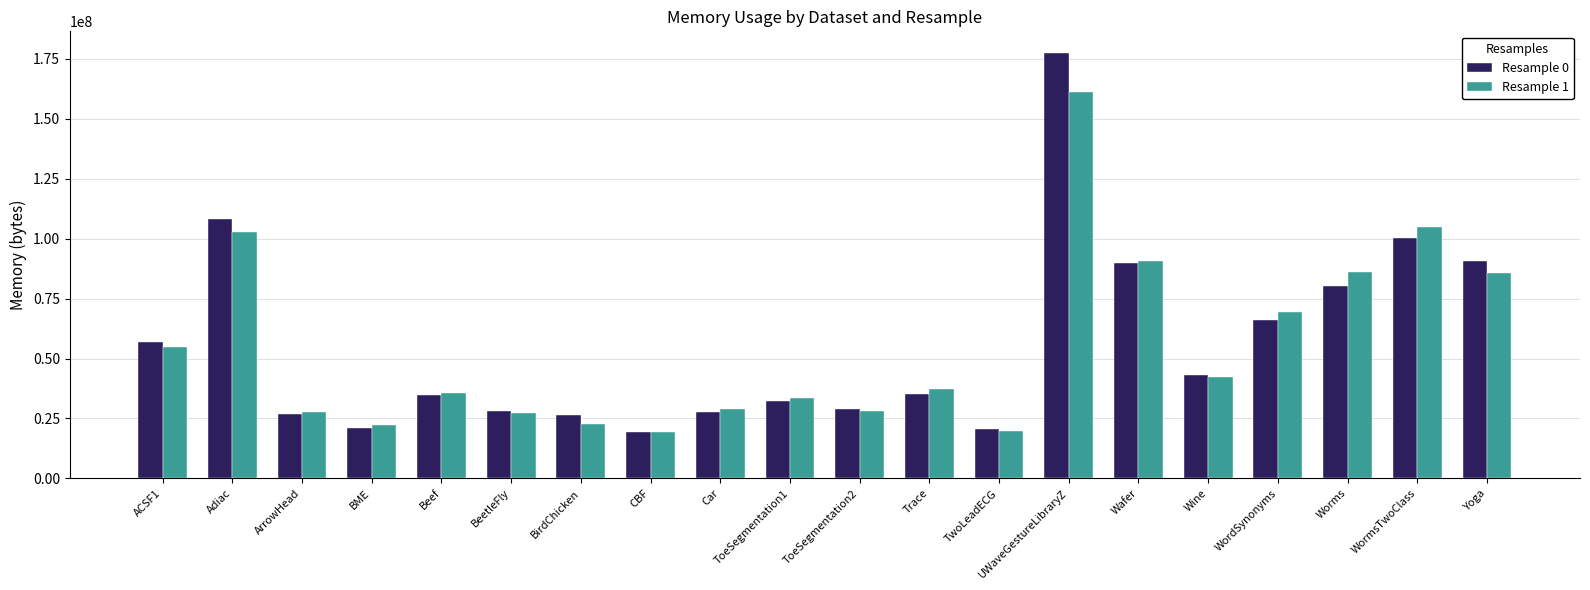

List the series in order of their peak value, highest first.

Resample 0, Resample 1